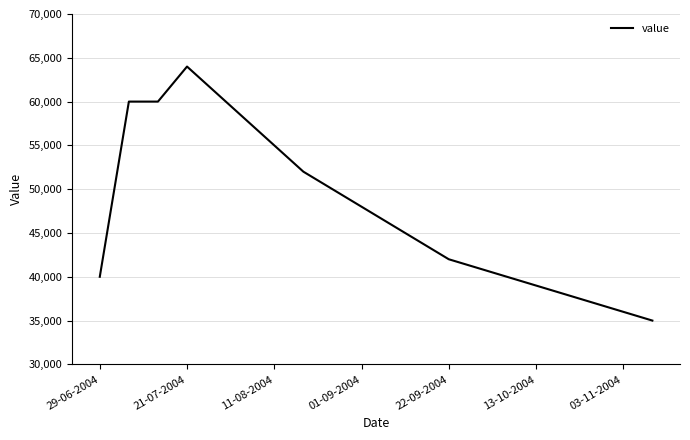

What is the greatest value displayed?

64000